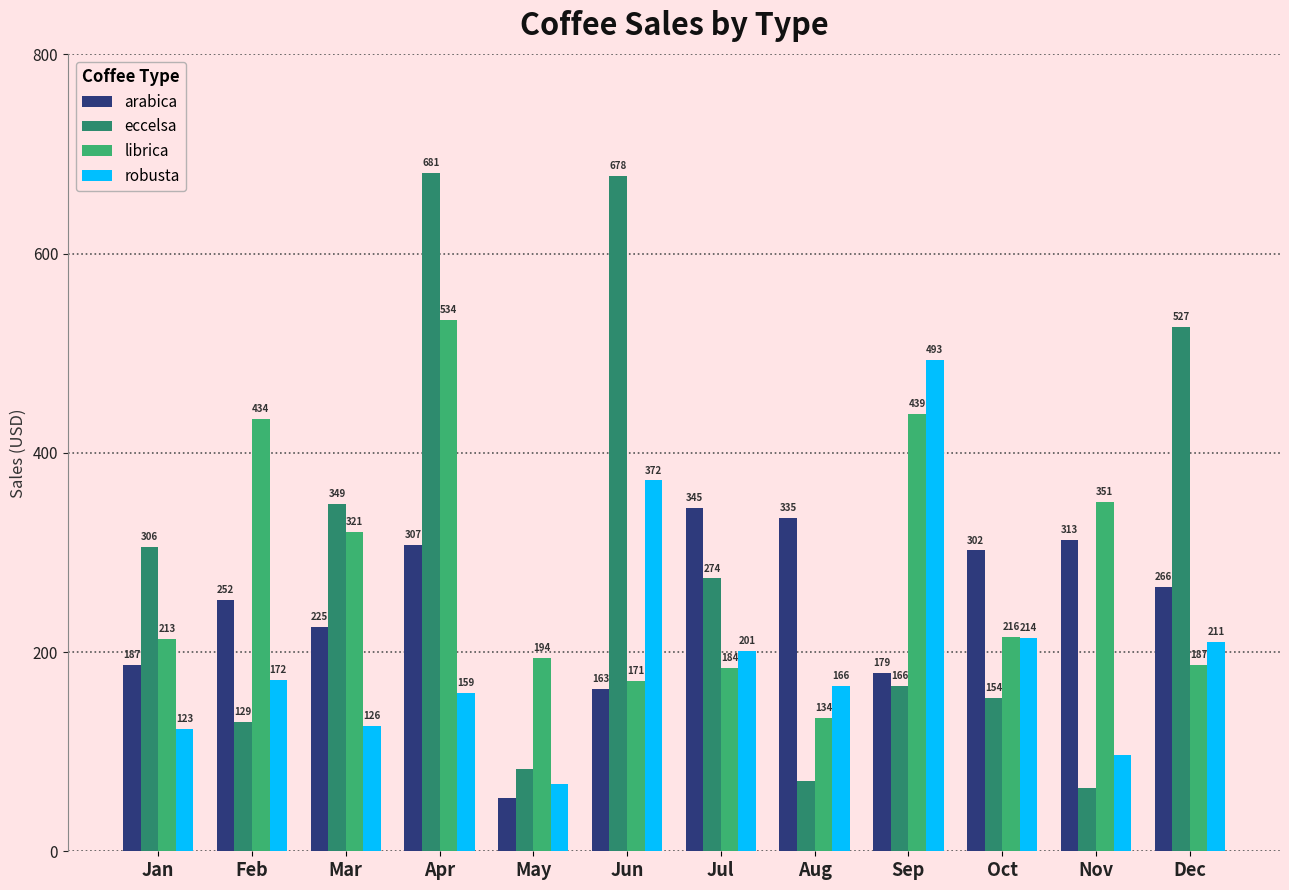

What is the maximum value shown in the chart?

681.1